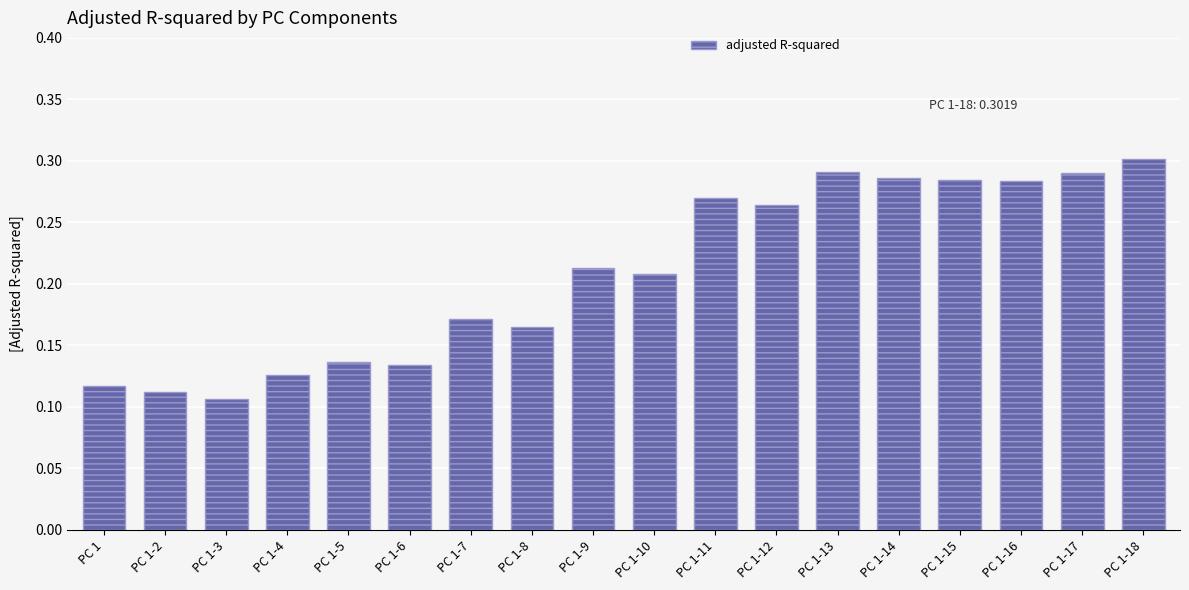

What is the label of the 13th bar from the left?

PC 1-13